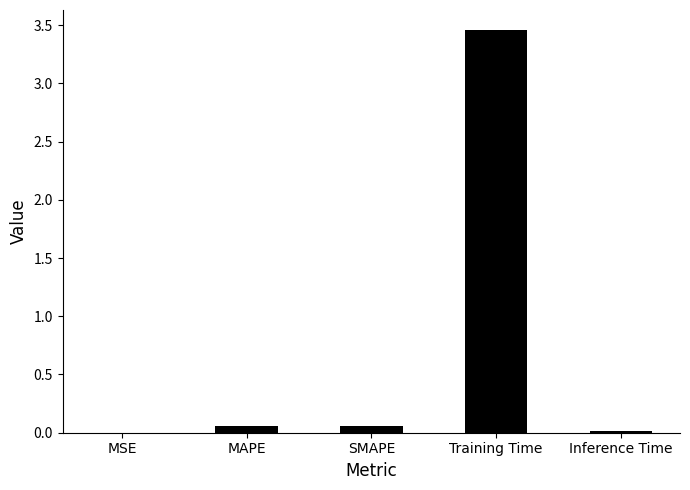

What is the sum of all values?

3.6